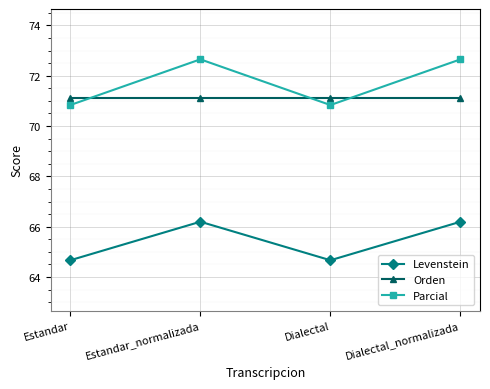

Is it true that Levenstein equals 64.7 at Dialectal?

True